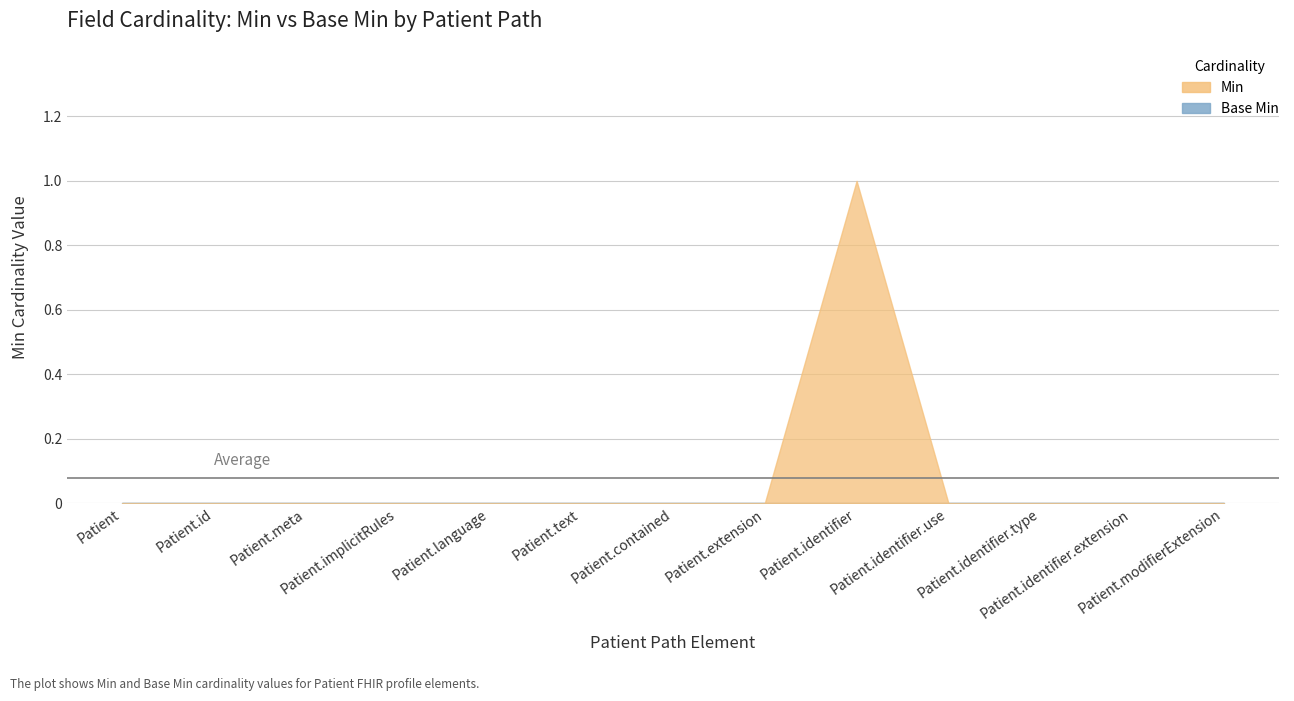

Which series has the largest total across all categories?

Min